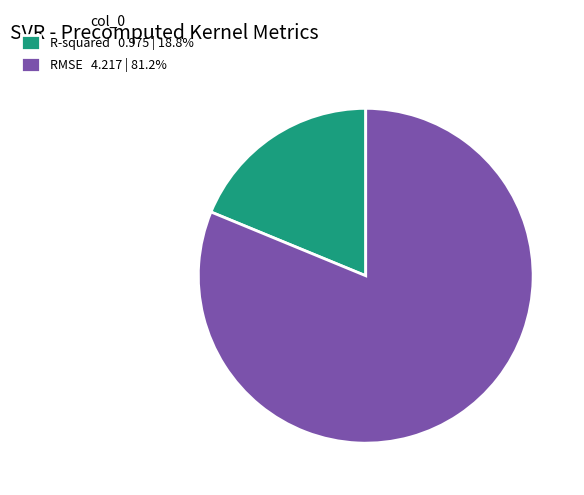

Combined, do RMSE 4.217 | 81.2% and R-squared 0.975 | 18.8% account for over 50%?

Yes